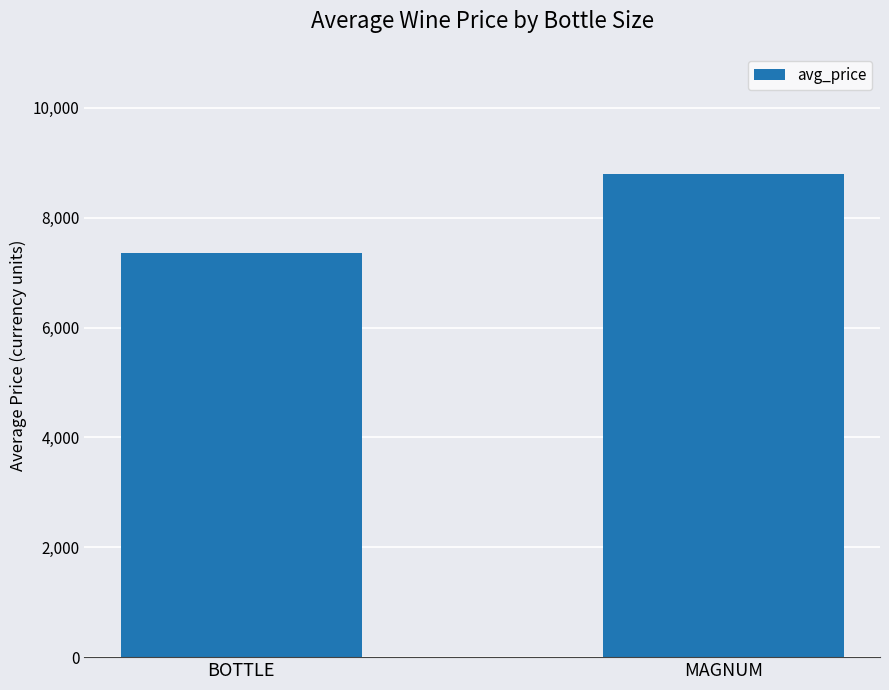

What is the change in value from BOTTLE to MAGNUM?

+1438